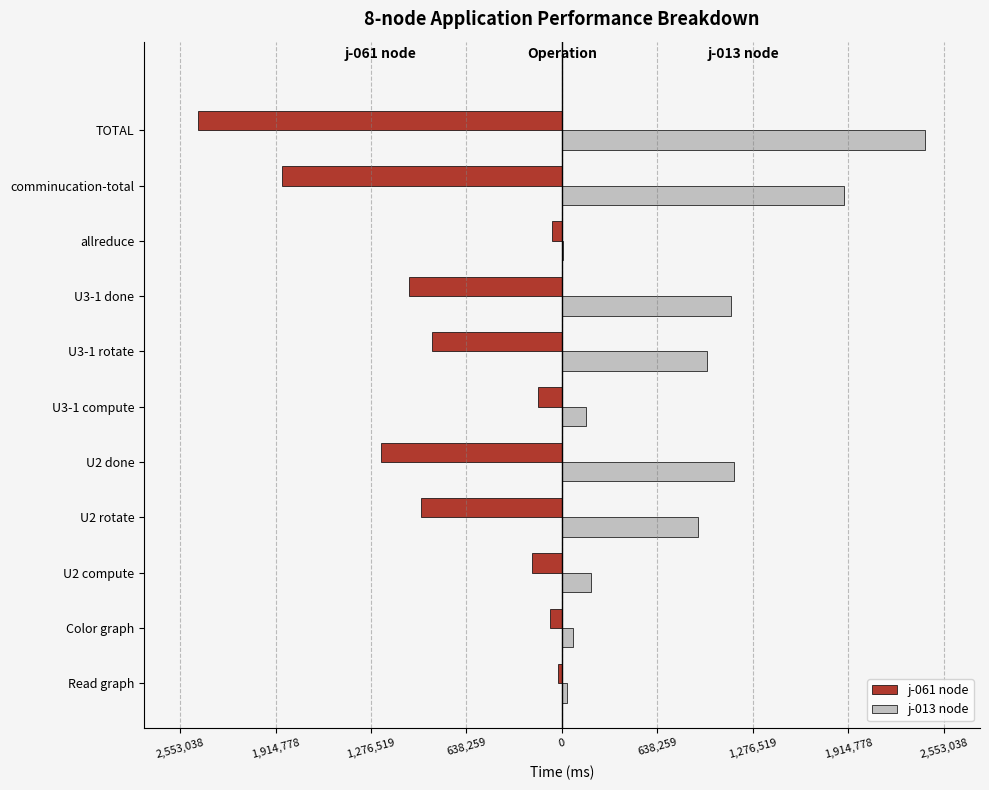

What are all the series names shown in the legend?

j-061 node, j-013 node